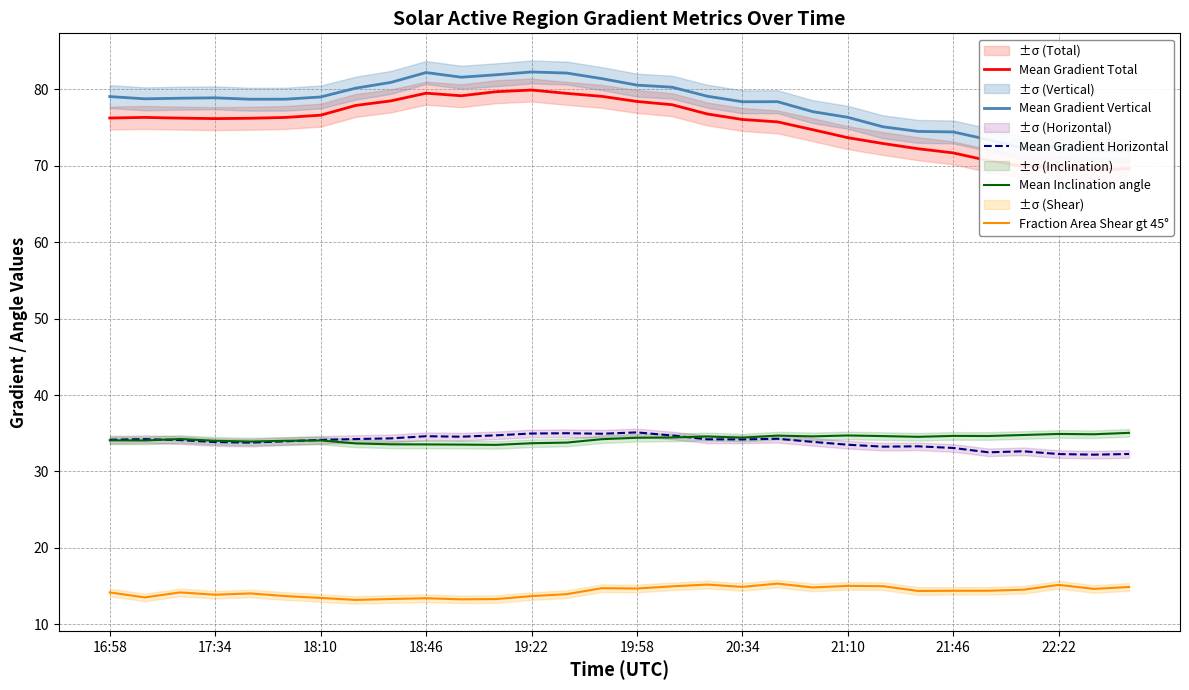

The Mean Gradient Total series shows 69.6 at 29. True or false?

True